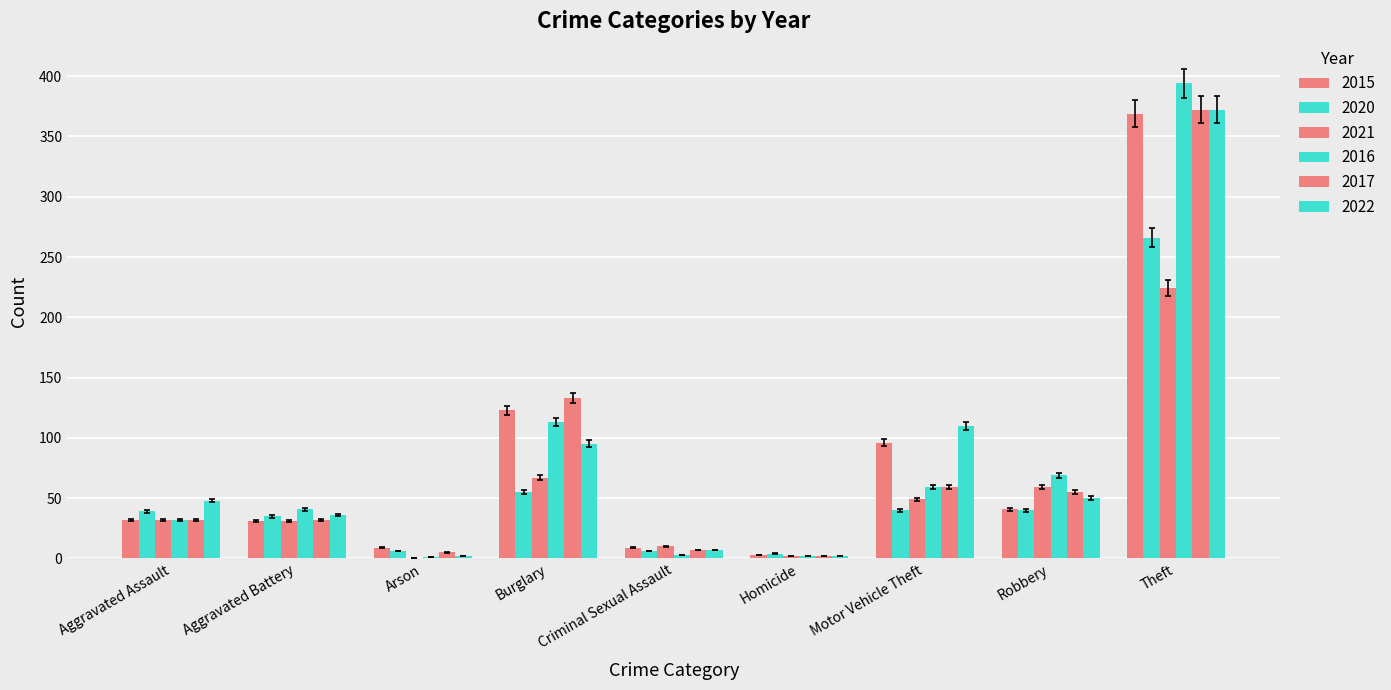

Reading left to right, list all the values displayed in this chart.

2015: Aggravated Assault=32	Aggravated Battery=31	Arson=9	Burglary=123	Criminal Sexual Assault=9	Homicide=3	Motor Vehicle Theft=96	Robbery=41	Theft=369	Total=713
2020: Aggravated Assault=39	Aggravated Battery=35	Arson=6	Burglary=55	Criminal Sexual Assault=6	Homicide=4	Motor Vehicle Theft=40	Robbery=40	Theft=266	Total=491
2021: Aggravated Assault=32	Aggravated Battery=31	Arson=0	Burglary=67	Criminal Sexual Assault=10	Homicide=2	Motor Vehicle Theft=49	Robbery=59	Theft=224	Total=474
2016: Aggravated Assault=32	Aggravated Battery=41	Arson=1	Burglary=113	Criminal Sexual Assault=3	Homicide=2	Motor Vehicle Theft=59	Robbery=69	Theft=394	Total=714
2017: Aggravated Assault=32	Aggravated Battery=32	Arson=5	Burglary=133	Criminal Sexual Assault=7	Homicide=2	Motor Vehicle Theft=59	Robbery=55	Theft=372	Total=697
2022: Aggravated Assault=48	Aggravated Battery=36	Arson=2	Burglary=95	Criminal Sexual Assault=7	Homicide=2	Motor Vehicle Theft=110	Robbery=50	Theft=372	Total=722